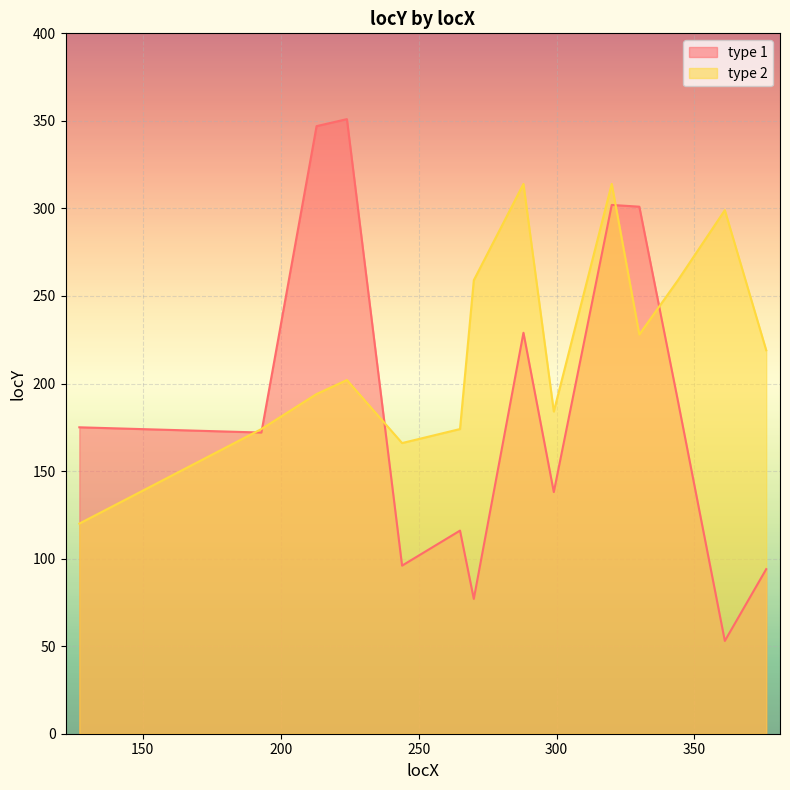

Does the chart display data point markers on the line(s)?

No